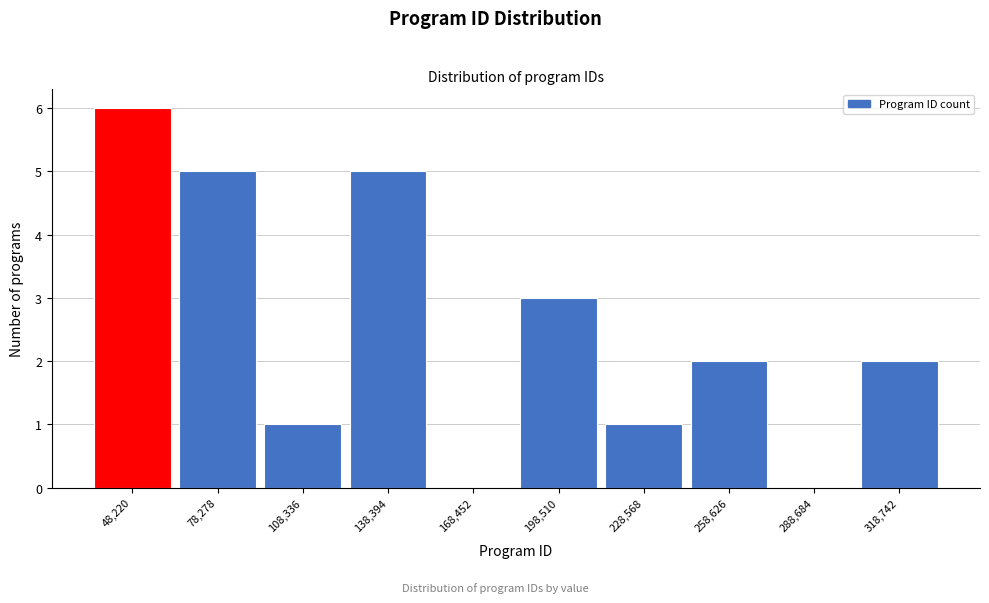

What is the height of the bar covering 125000 to 155000 on the x-axis? Neither the bar edges nor the heights are printed on the chart, so give them approximately, as read against the axes.

5